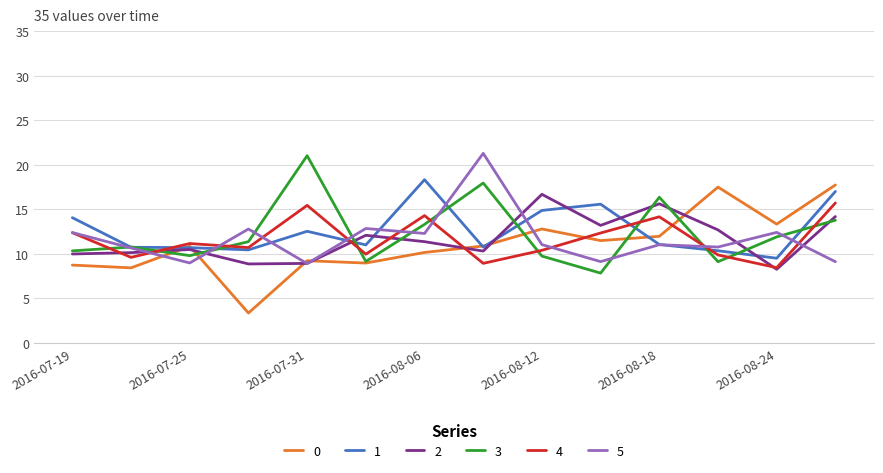

What is the smallest value displayed?

3.4